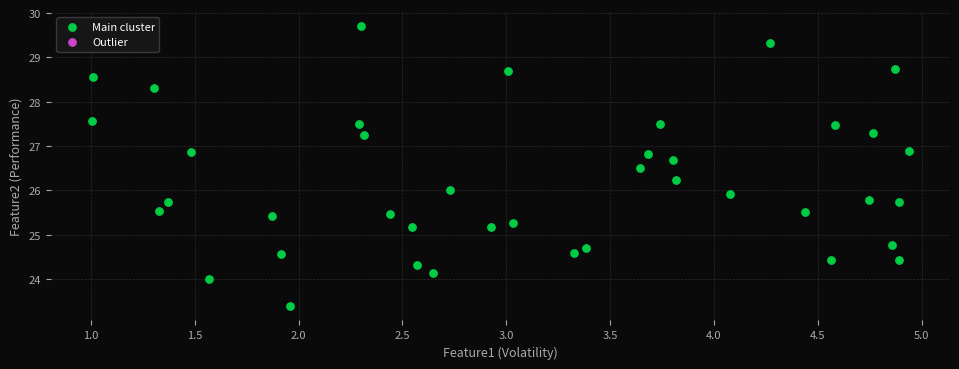

What is the range of Y values (max minus min)?

6.3